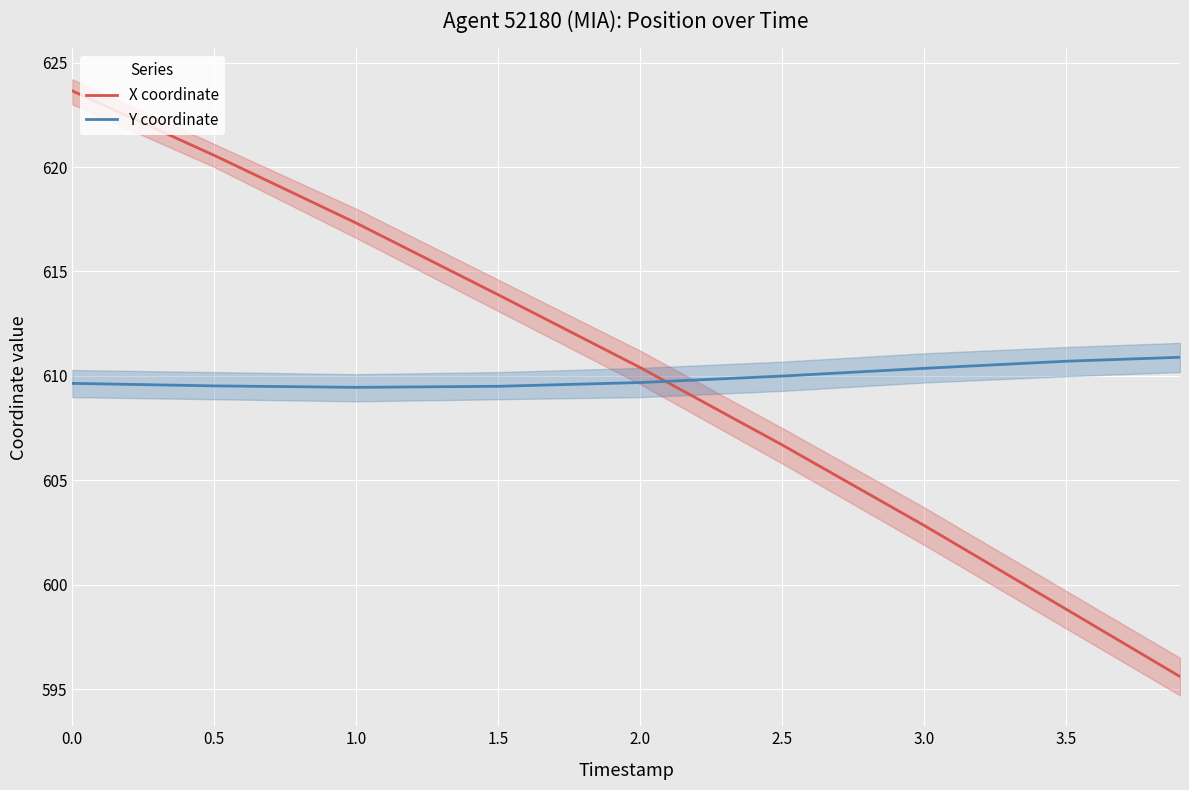

What is the total value across all series at 1.5?

1223.4